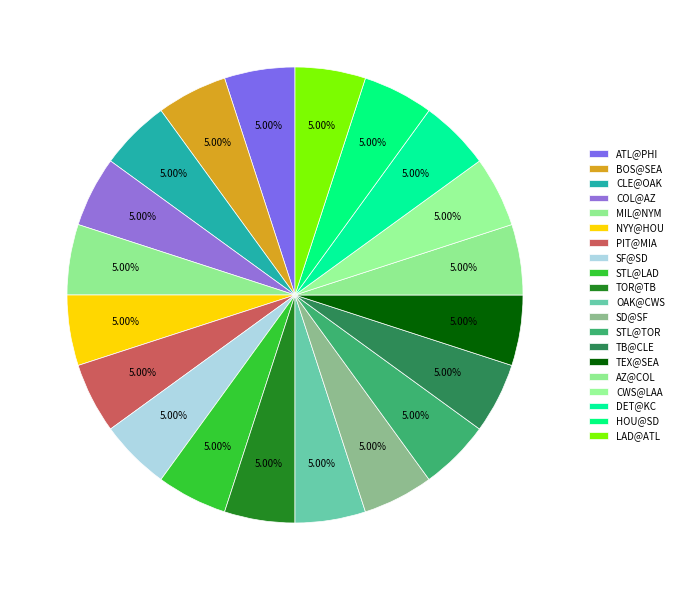

Which has a higher value, COL@AZ or PIT@MIA?

COL@AZ